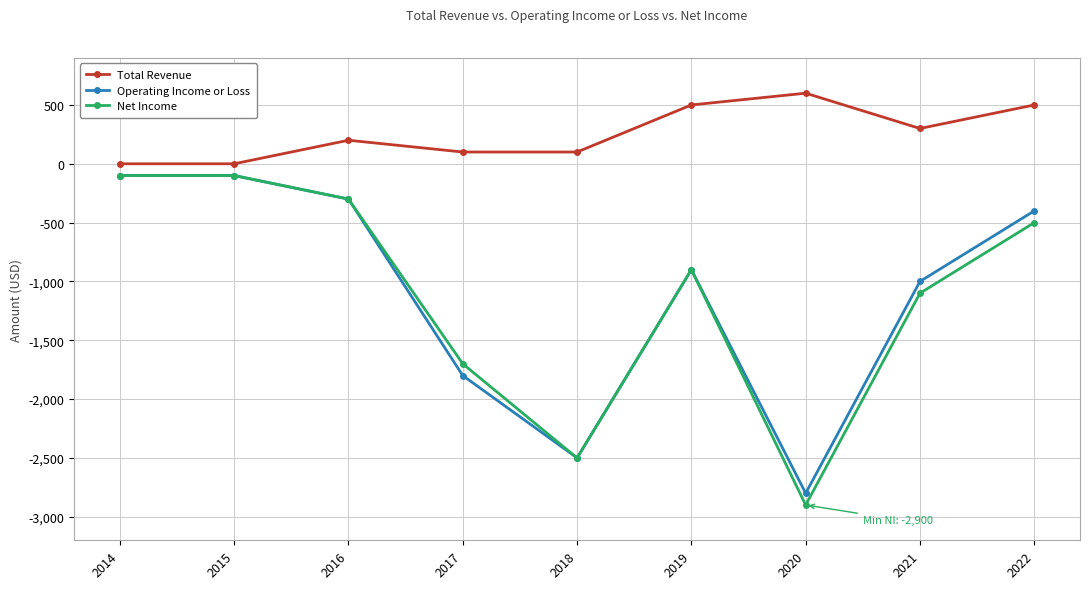

At which label does Total Revenue reach its peak?

2020